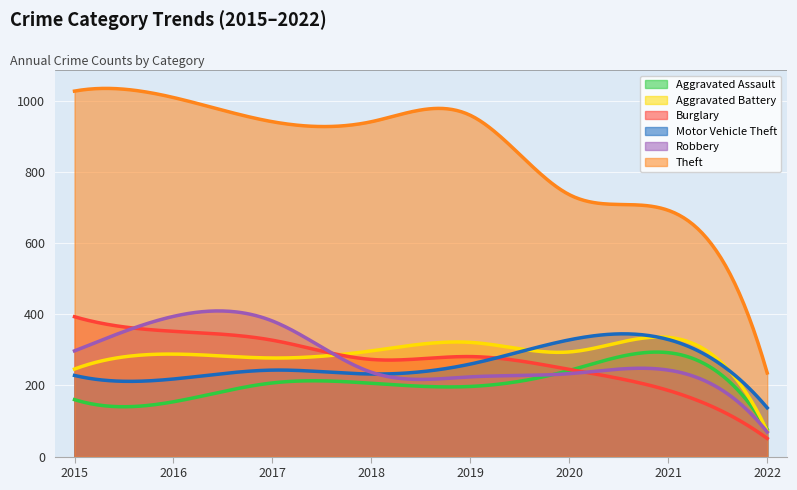

How many values in the Robbery series exceed 243?

3